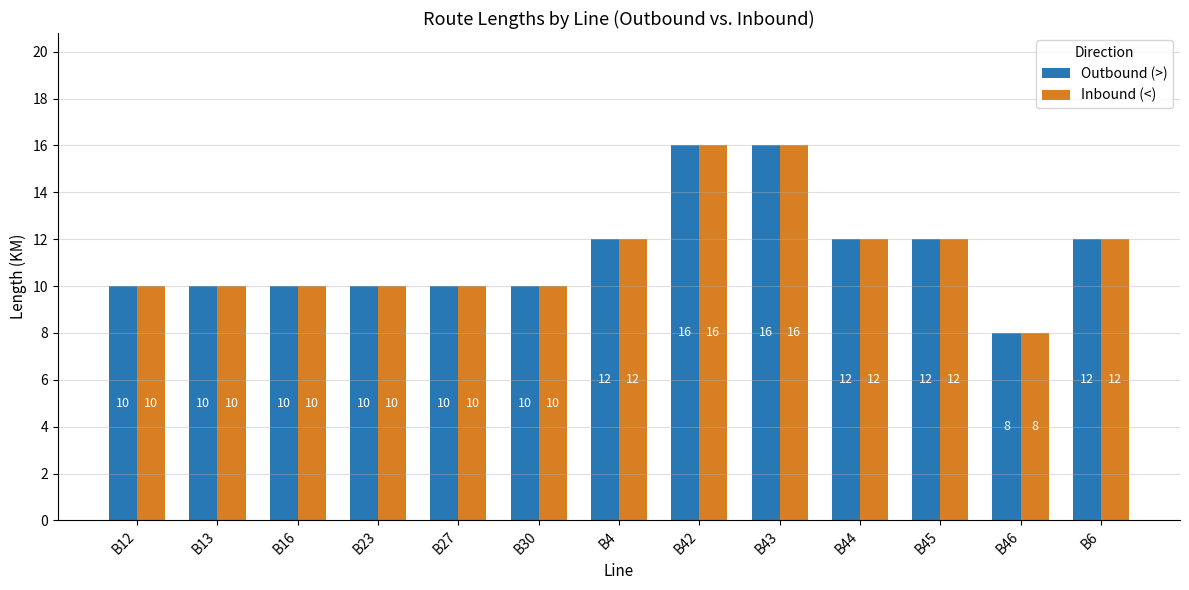

Reading left to right, transcribe all the data shown in this chart.

Outbound (>): B12=10	B13=10	B16=10	B23=10	B27=10	B30=10	B4=12	B42=16	B43=16	B44=12	B45=12	B46=8	B6=12
Inbound (<): B12=10	B13=10	B16=10	B23=10	B27=10	B30=10	B4=12	B42=16	B43=16	B44=12	B45=12	B46=8	B6=12